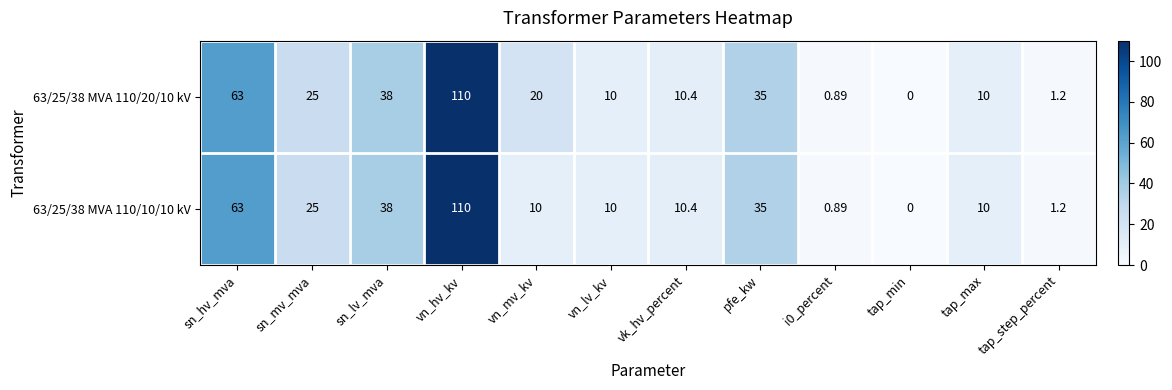

At how many categories does at least one series exceed 96?

1